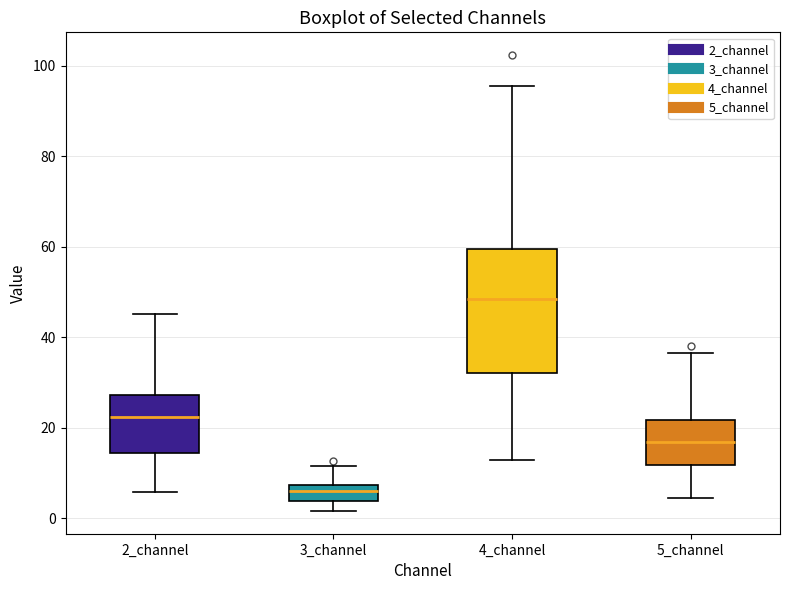

Reading left to right, read every box against the y-axis: the position of its median line, the range the box covers, and the ends of its whiskers. The values are not printed on the chart, so give them approximately, as read against the axis.

2_channel: median 22, box 14 to 28, whiskers 6 to 46
3_channel: median 6, box 4 to 8, whiskers 2 to 12
4_channel: median 48, box 32 to 60, whiskers 12 to 96
5_channel: median 16, box 12 to 22, whiskers 4 to 36